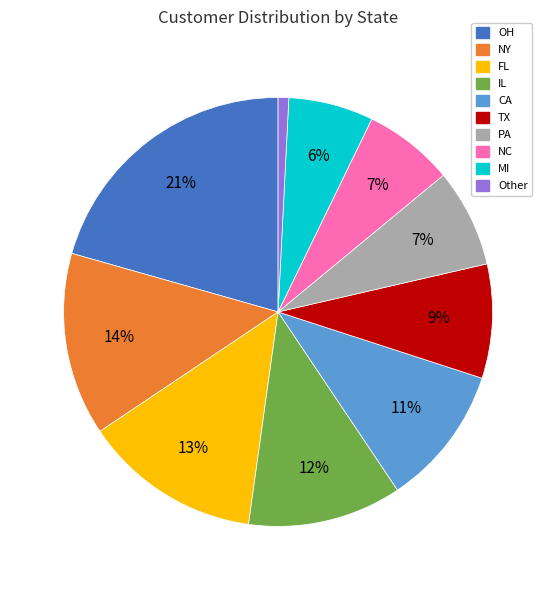

The OH slice represents 9% of the pie. True or false?

False